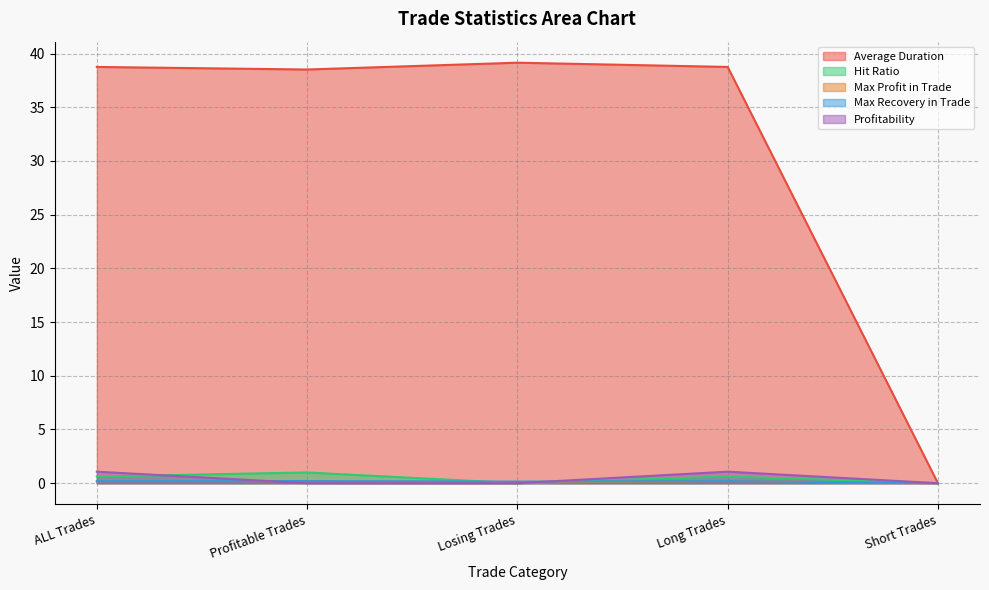

How many interior local valleys does the Hit Ratio series have?

1